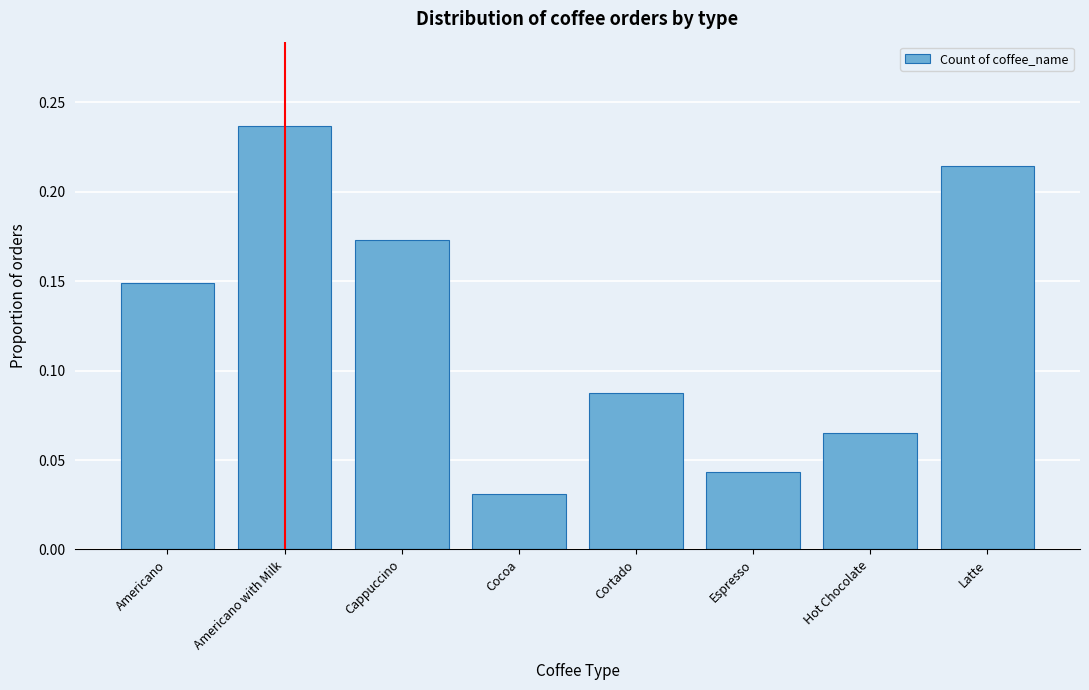

Between Espresso and Americano, which is larger?

Americano